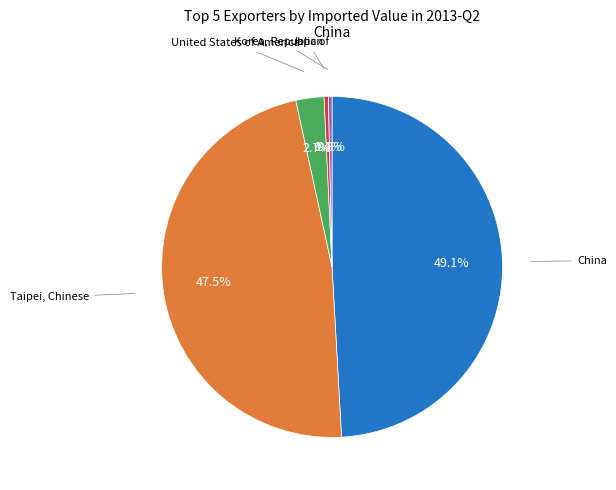

Does any single category account for the majority?

No